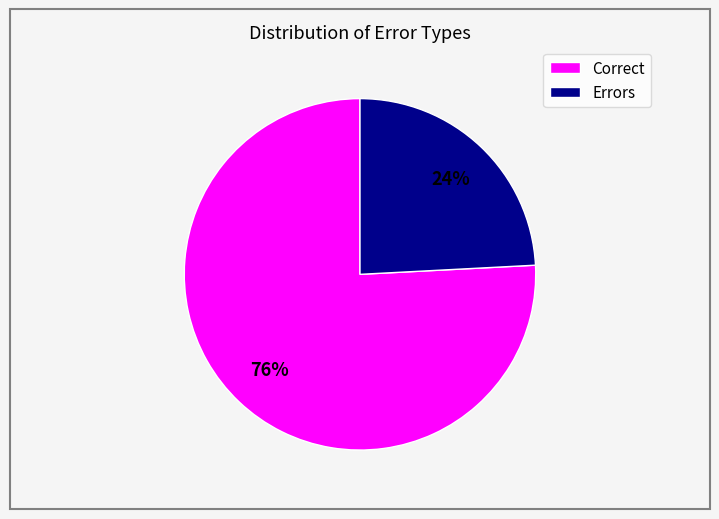

To the nearest percent, what is the average slice percentage?

50%